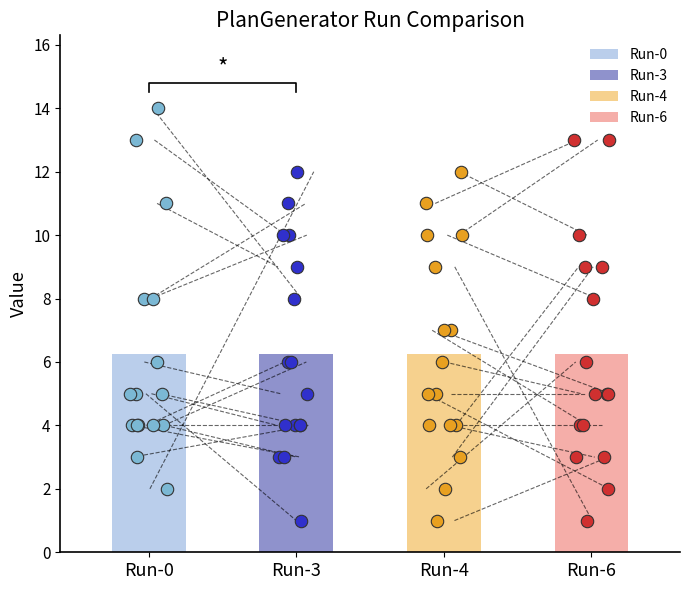

Which series contains the lowest Y value?

Run-3